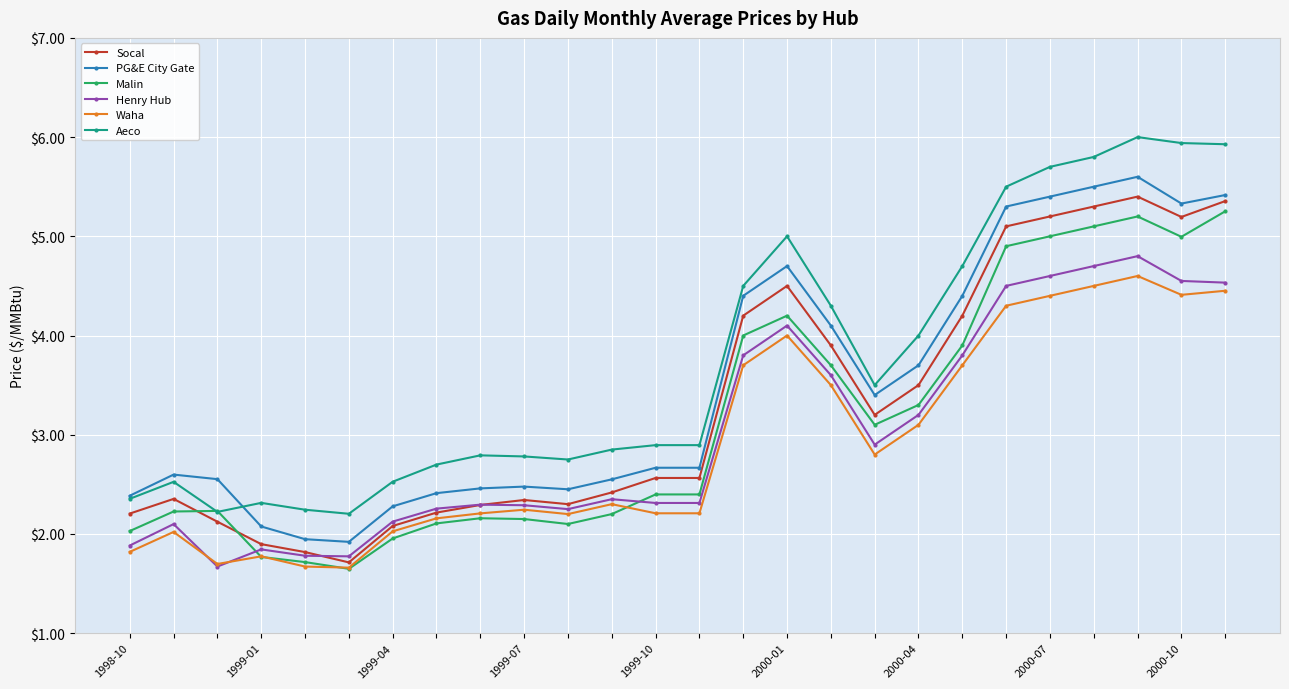

What is the maximum value shown in the chart?

6.0